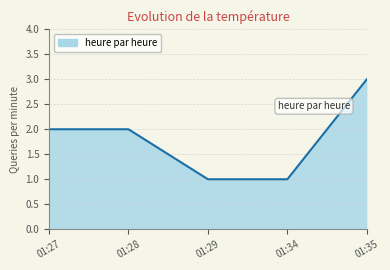

The chart shows a value of 1 at 01:34. True or false?

True